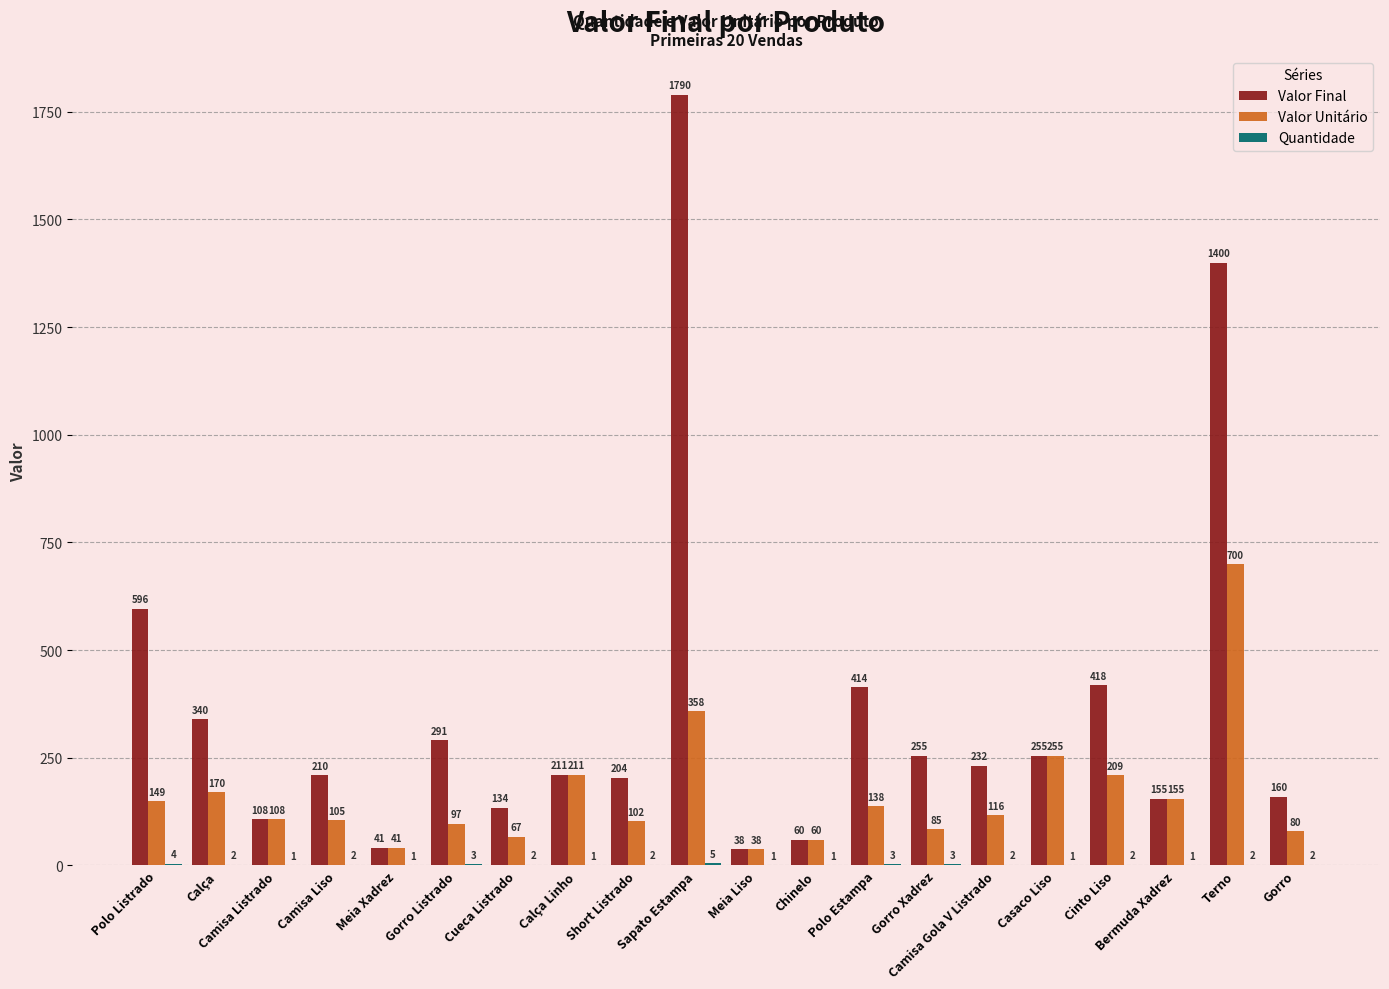

What is the sum of the Valor Final values at Meia Xadrez and Gorro Xadrez?

296